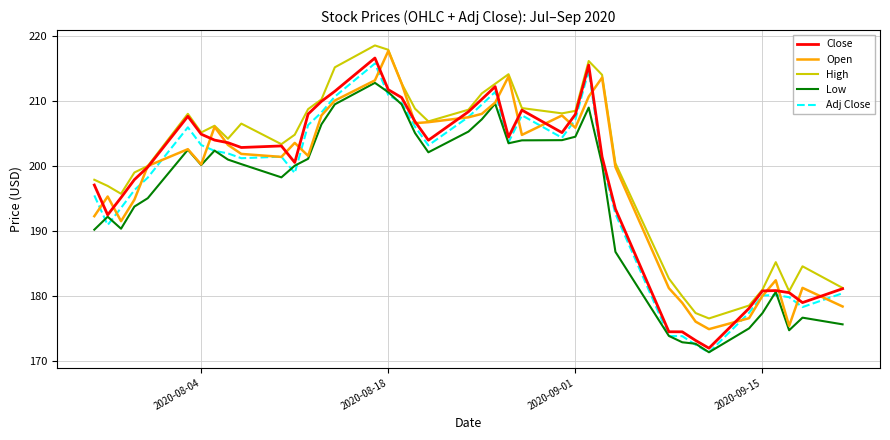

True or false: Open has more than 1 interior local peaks.

True